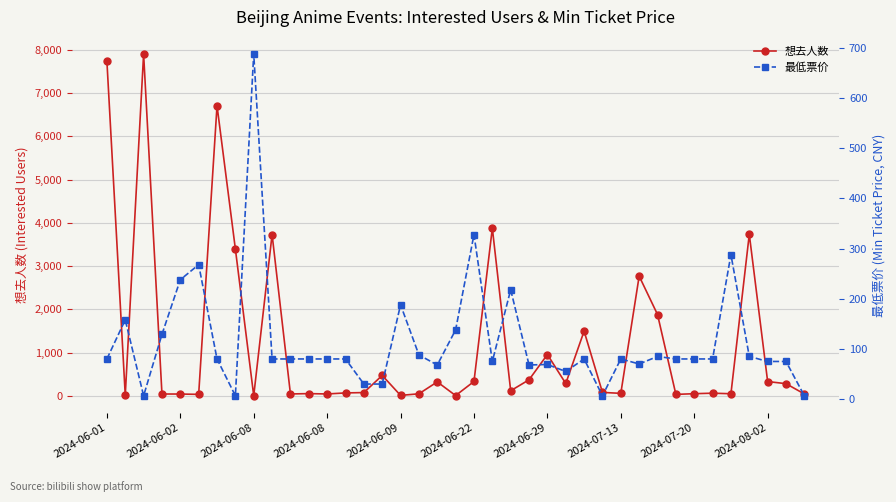

After their last crossing, which series has the higher values: 想去人数 or 最低票价?

想去人数